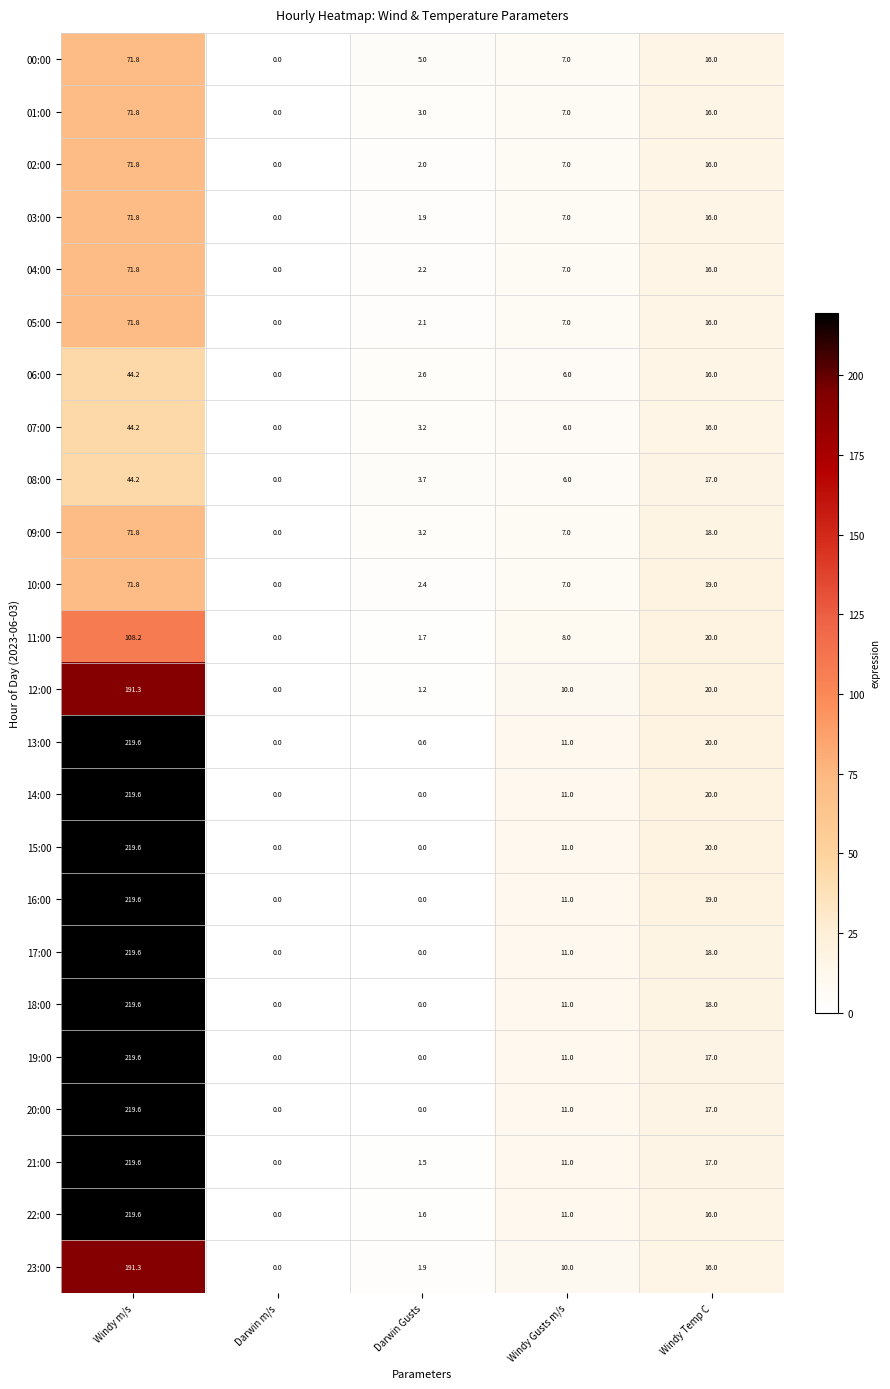

What is the spread (max minus min) of values at Windy Gusts m/s?

5.0